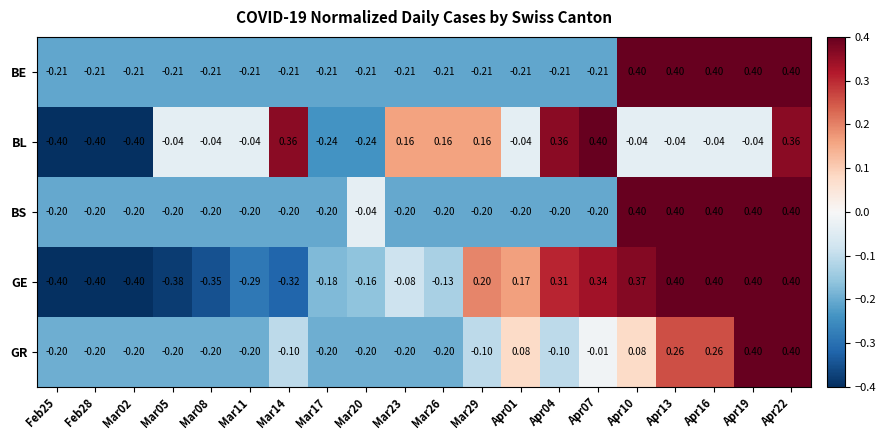

Which series has the largest total across all categories?

BL